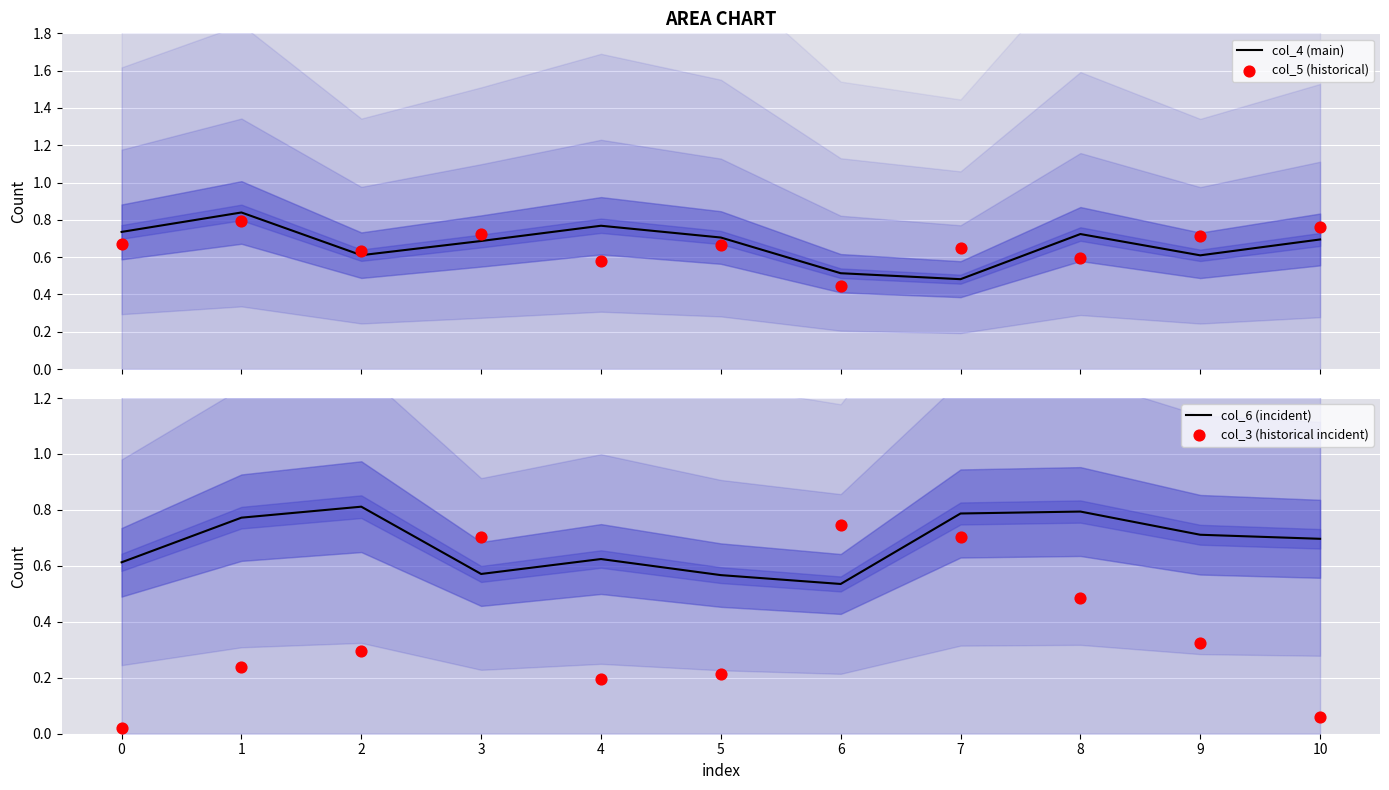

Which series contains the highest Y value?

col_4 (main)